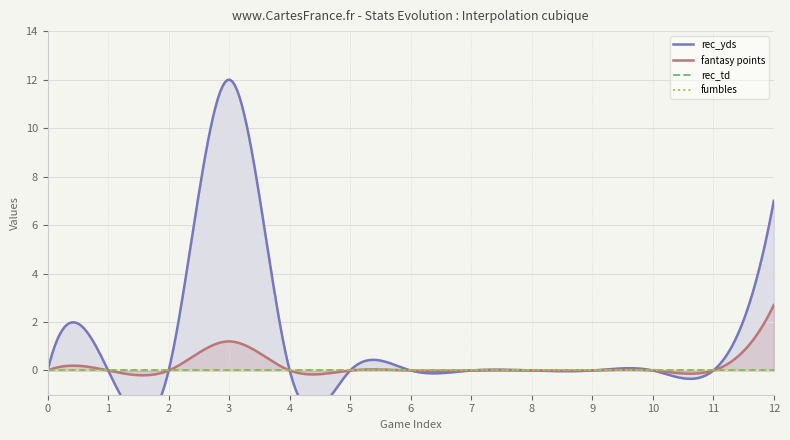

How many values in fantasy points are above zero?

2